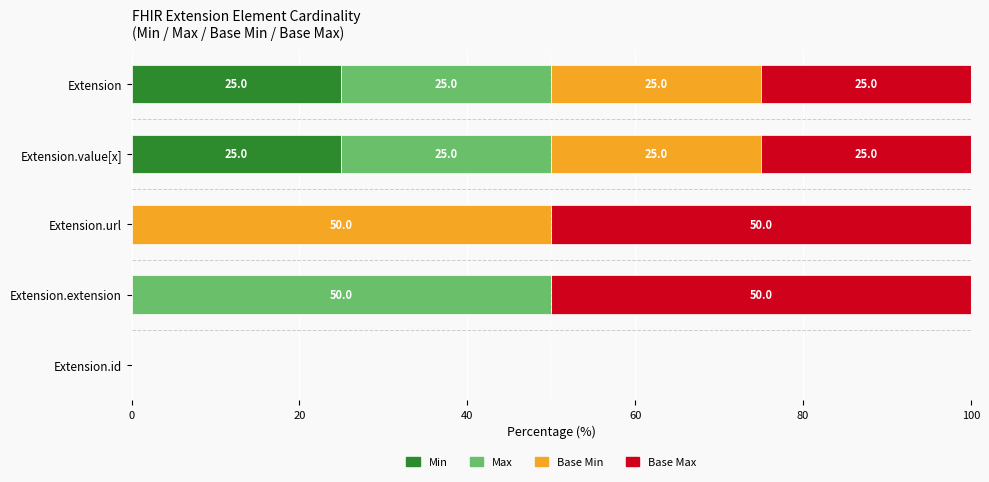

The Min series shows 15 at Extension.url. True or false?

False